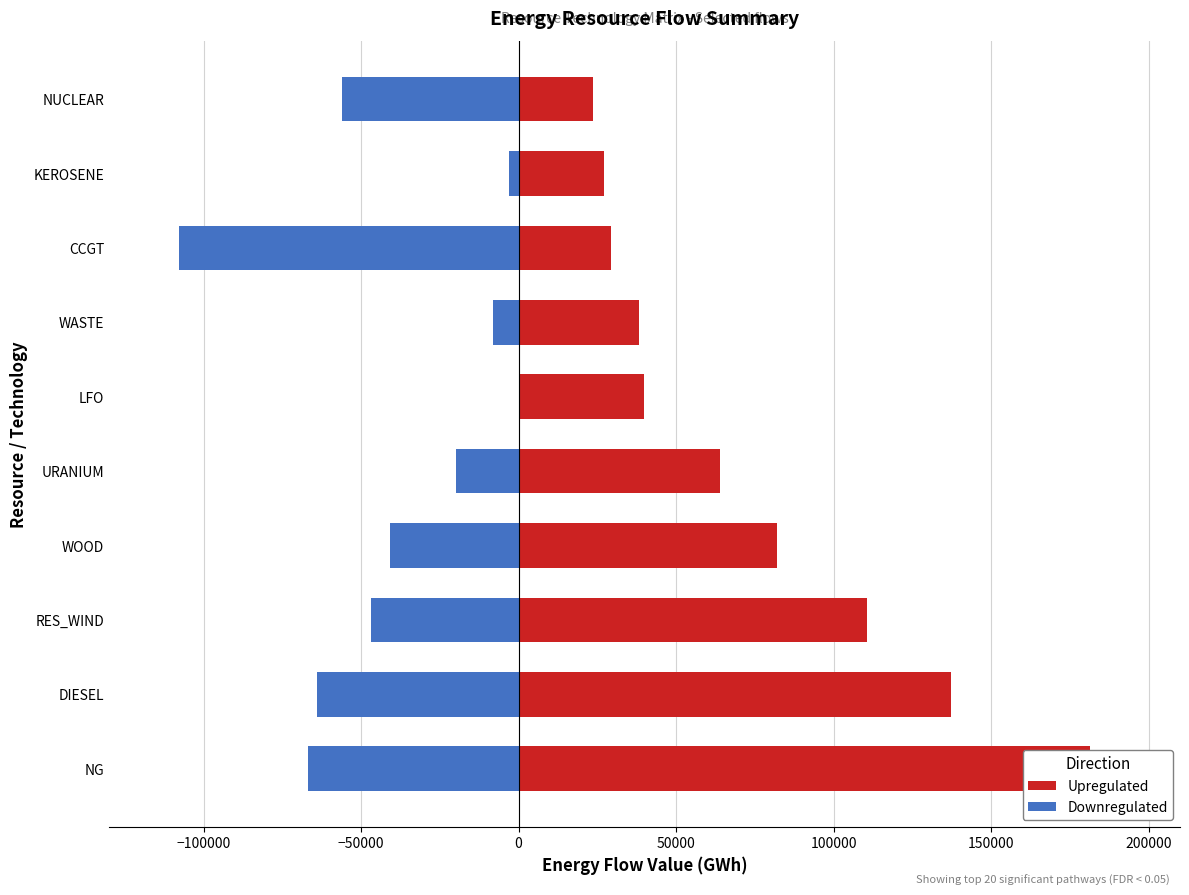

True or false: Downregulated has a value of -2041.5 at WASTE.

False